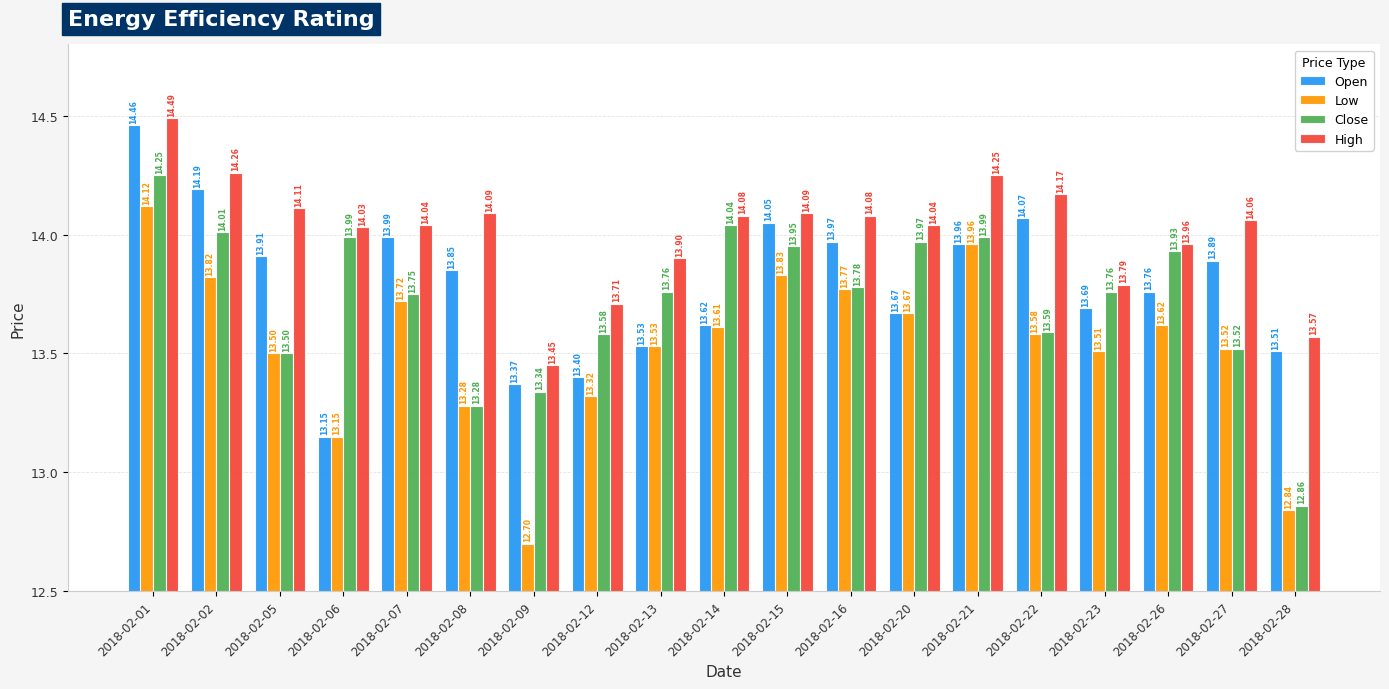

Which series has the widest spread of values?

Low